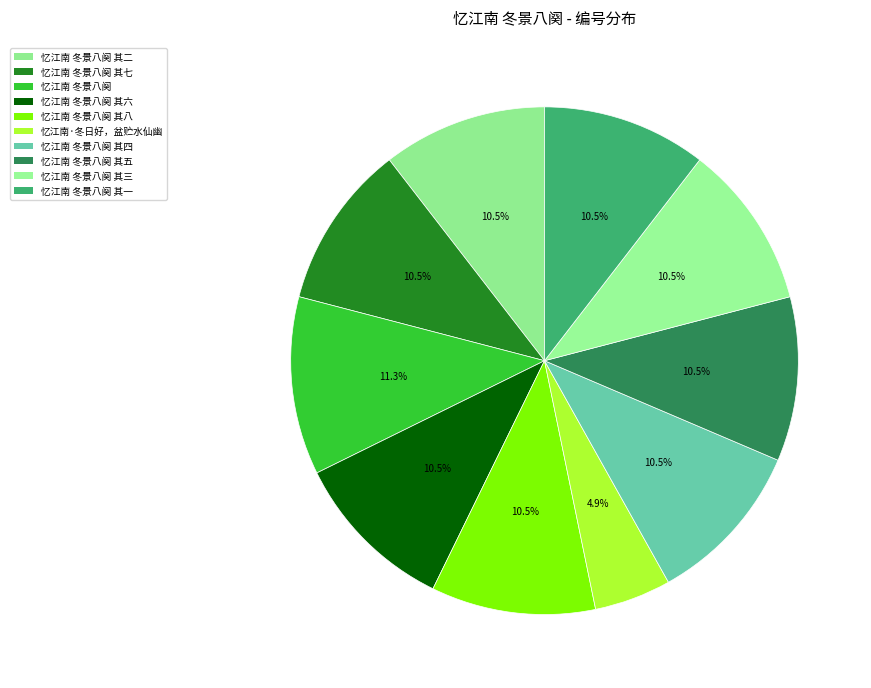

What percentage is the 忆江南 冬景八阕 其六 slice, to the nearest percent?

10%